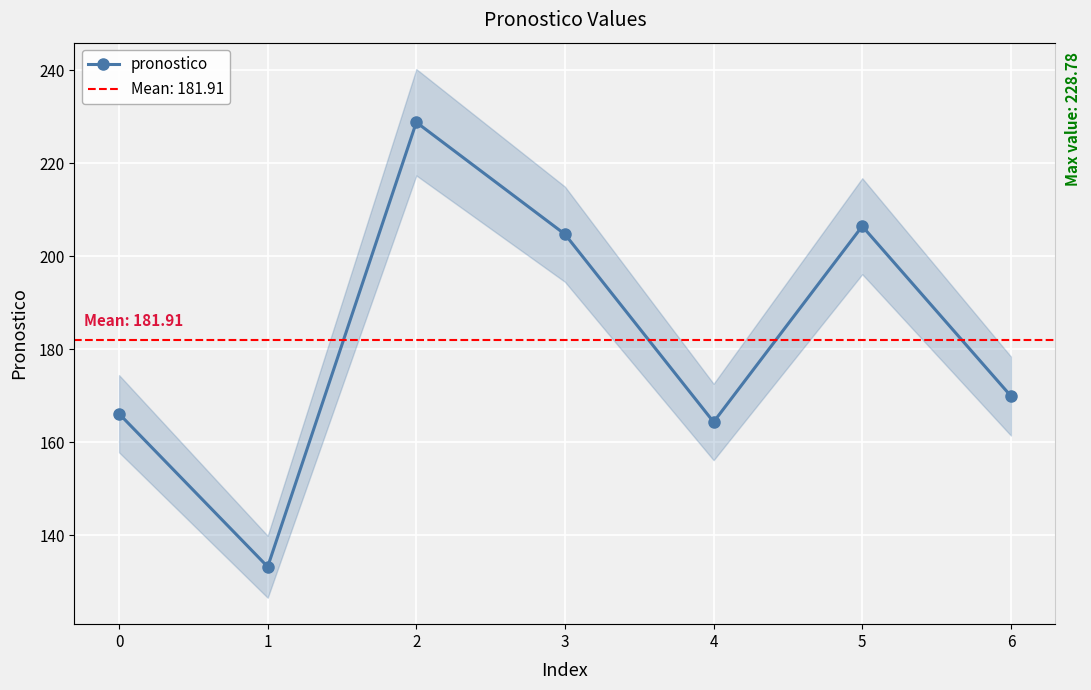

The value at 1 is 197.2. True or false?

False